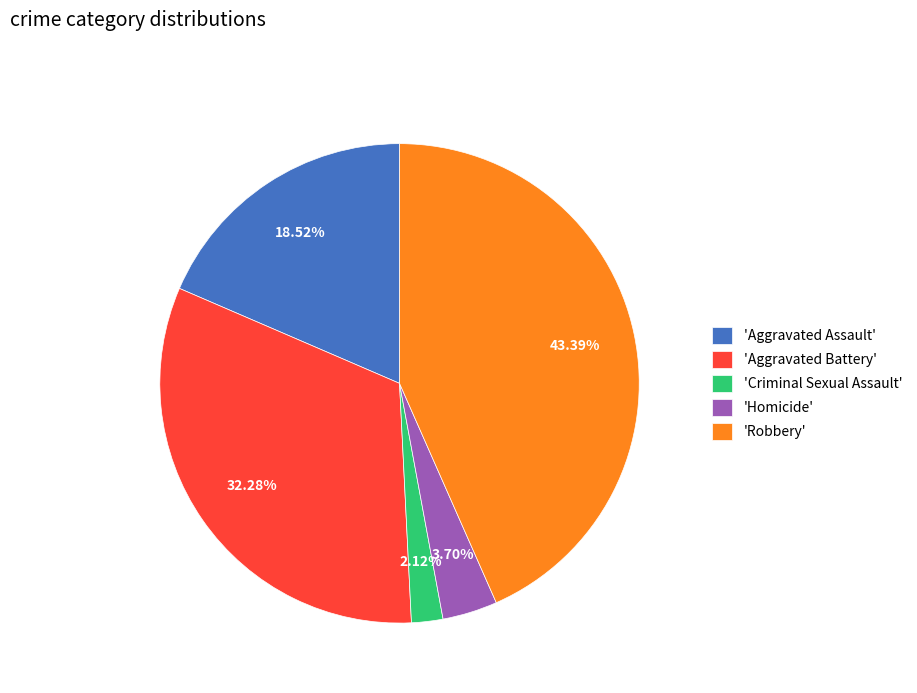

Between 'Homicide' and 'Aggravated Battery', which is larger?

'Aggravated Battery'